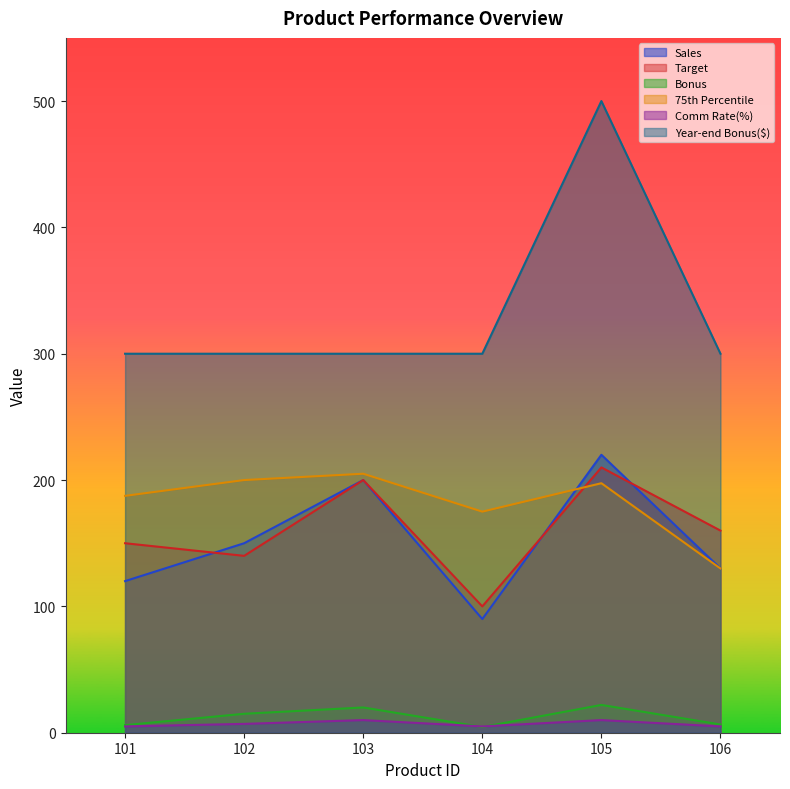

Reading left to right, what are all the values shown in this chart?

Sales: 120.0	150.0	200.0	90.0	220.0	130.0
Target: 150.0	140.0	200.0	100.0	210.0	160.0
Bonus: 6.0	15.0	20.0	4.5	22.0	6.5
75th Percentile: 187.5	200.0	205.0	175.0	197.5	130.0
Comm Rate(%): 5.0	7.0	10.0	5.0	10.0	5.0
Year-end Bonus($): 300.0	300.0	300.0	300.0	500.0	300.0